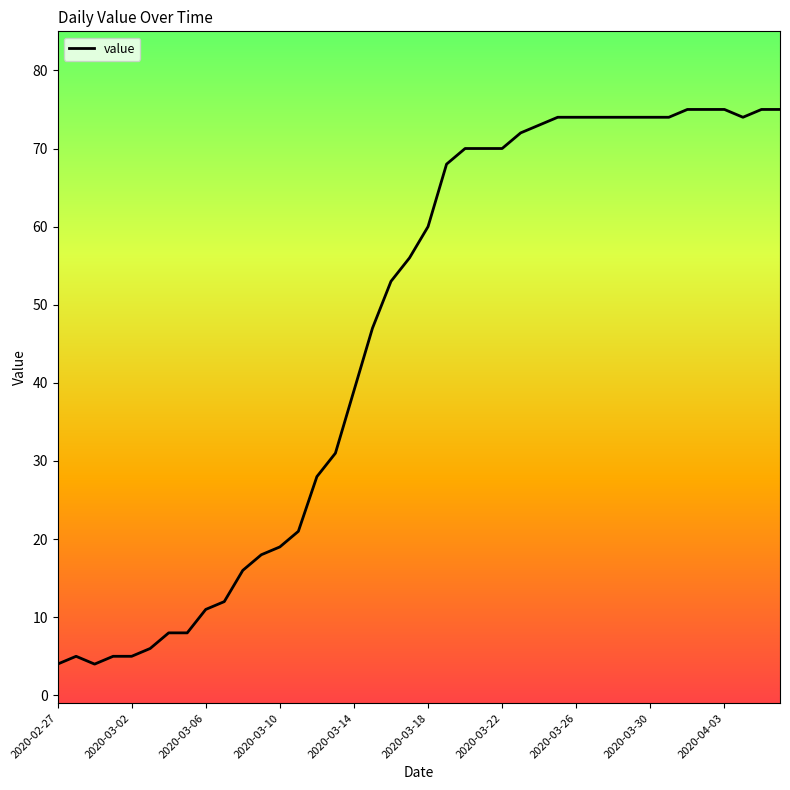

What is the average value?

46